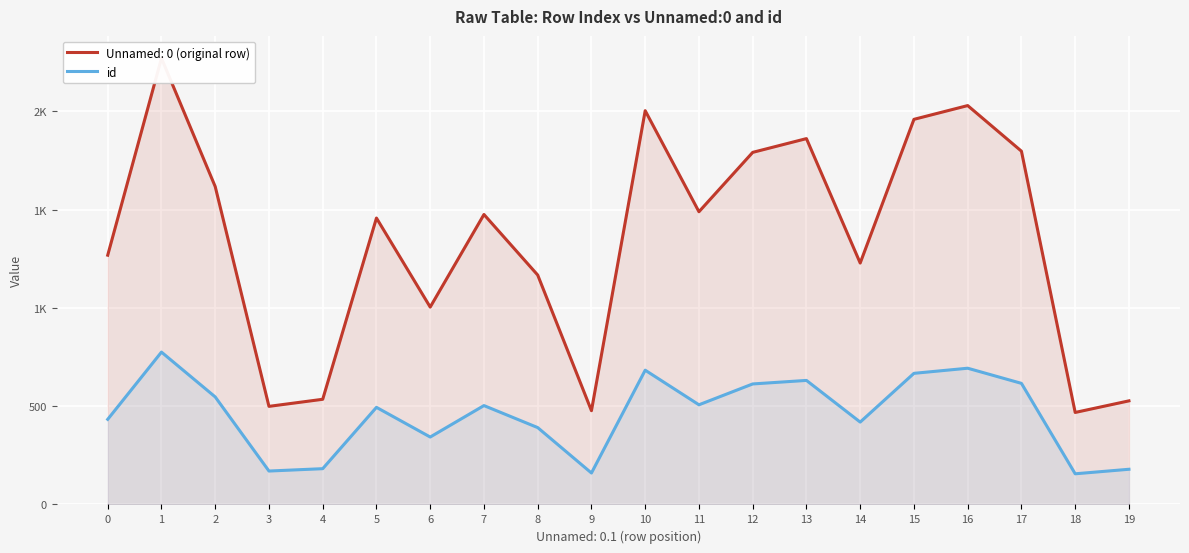

The chart shows a value of 503 at 7. True or false?

True